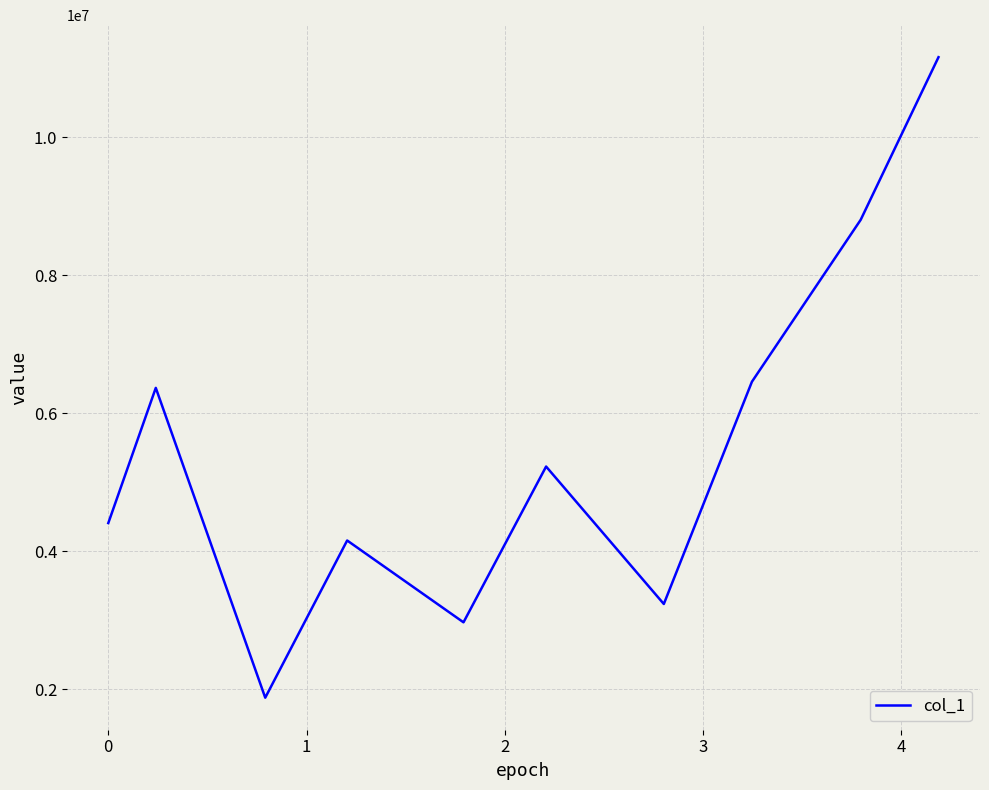

What is the maximum value shown in the chart?

11156250.0